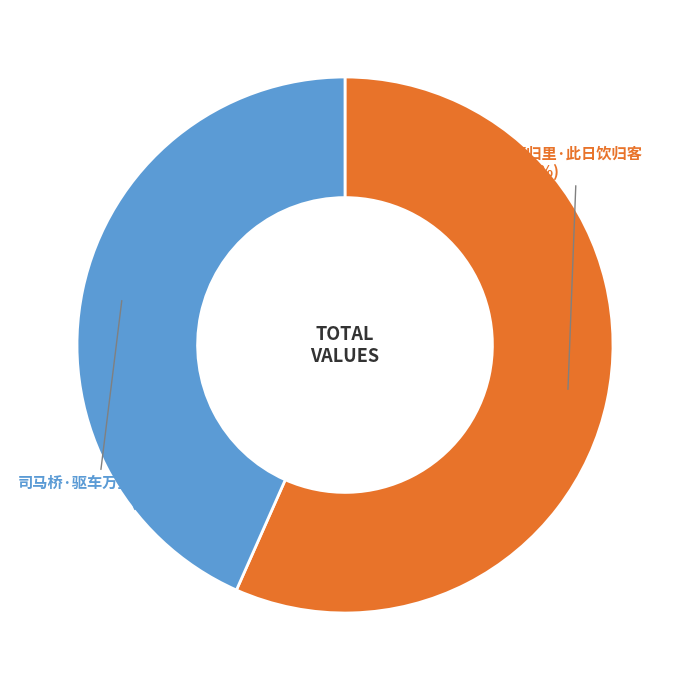

The 通归里·此日饮归客 slice represents 62% of the pie. True or false?

False